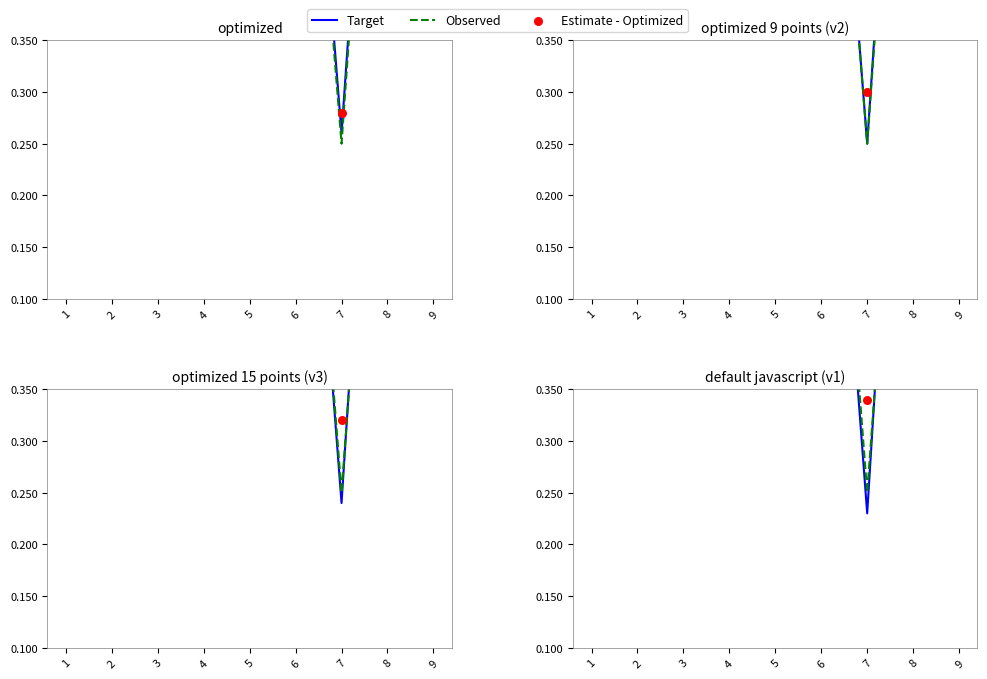

At which category is the sum across all series the highest?

3